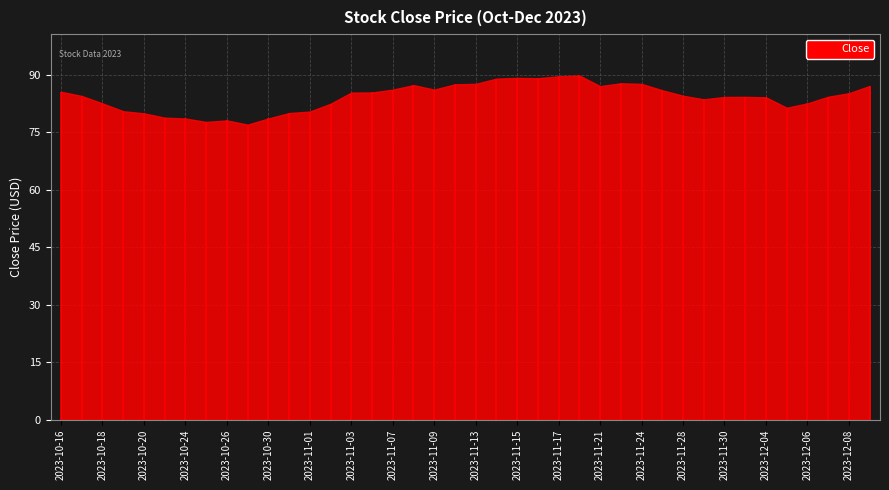

What is the sum of all values?

3366.6